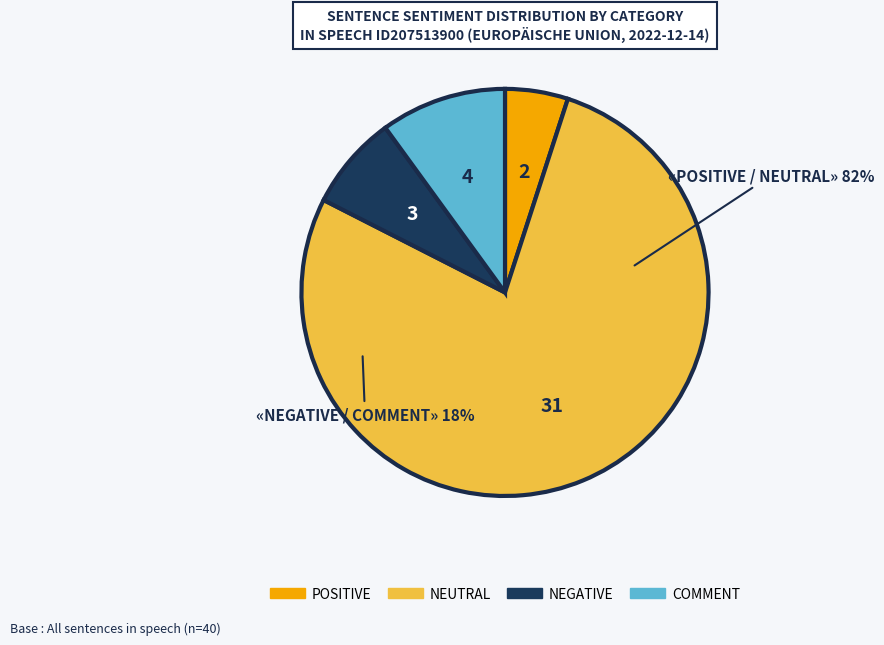

Is there any slice that represents more than half of the pie?

Yes